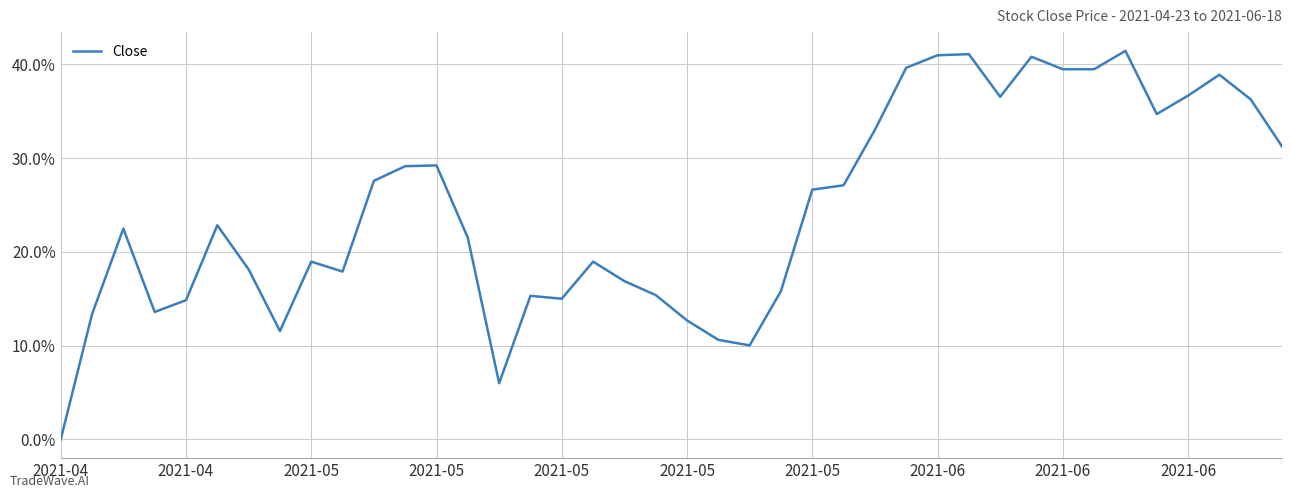

Does the chart have visible grid lines?

Yes